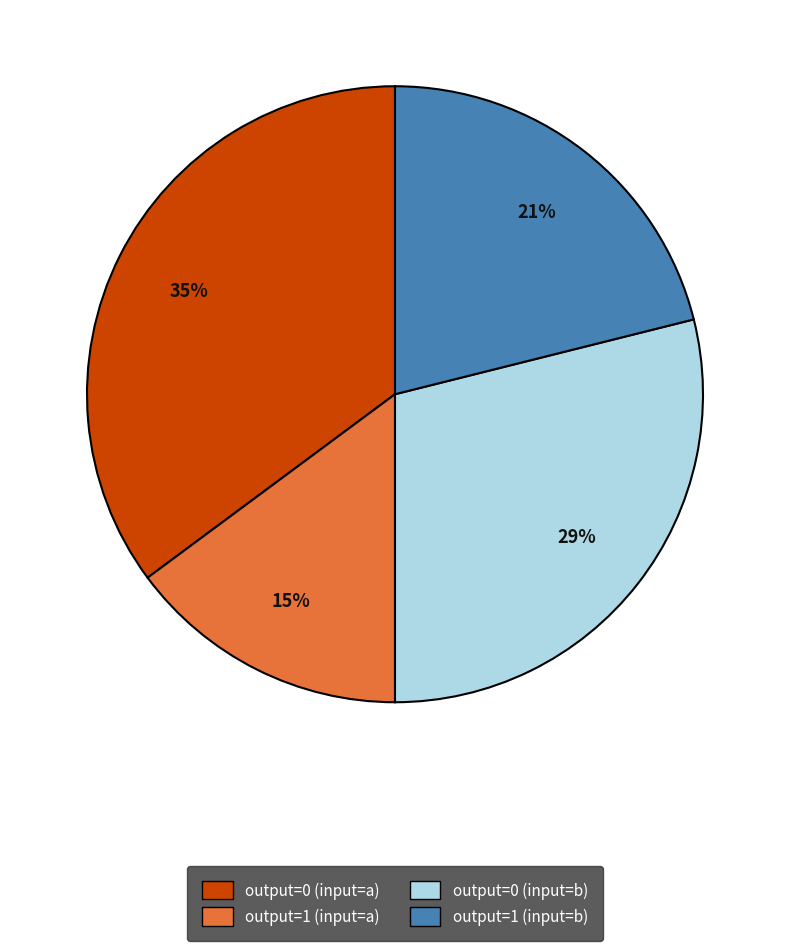

Count the number of slices in the pie.

4